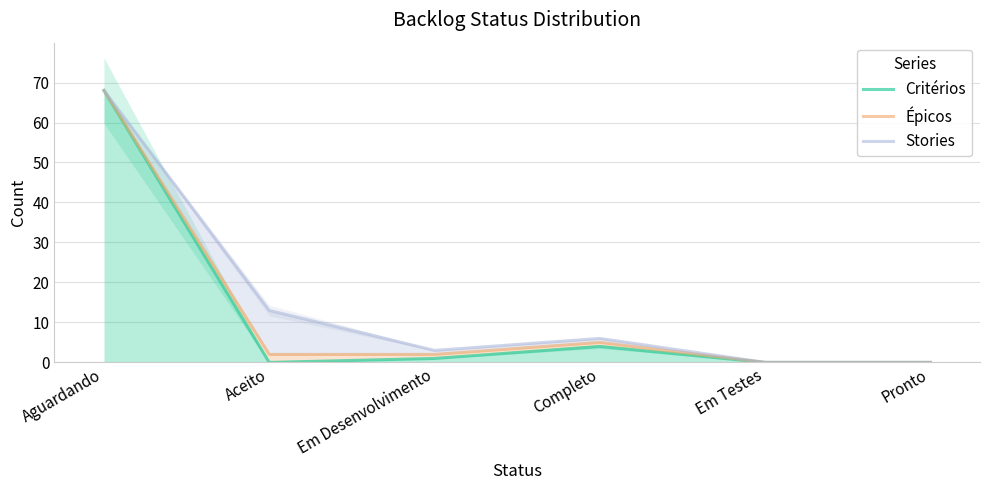

Rank the series at Em Testes from lowest to highest value.

Critérios, Épicos, Stories